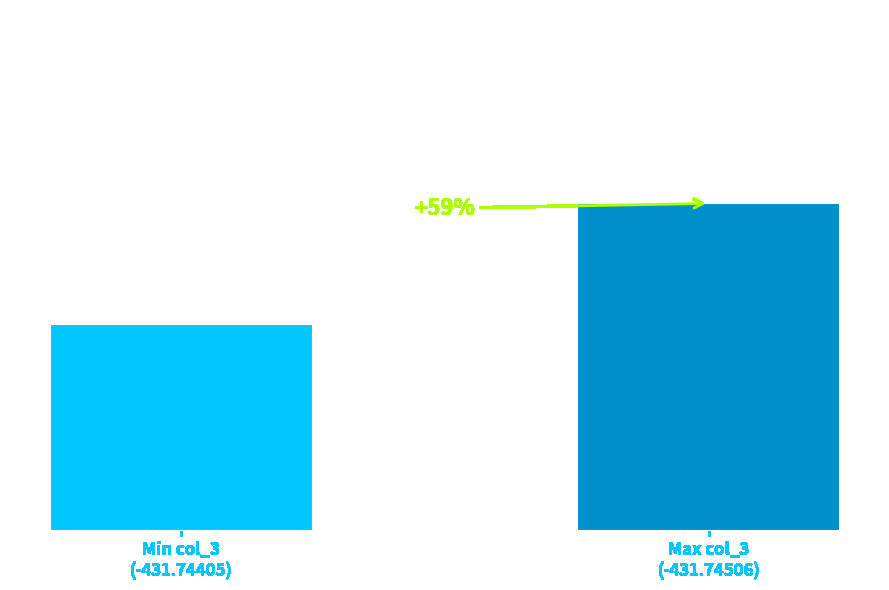

Are the bars horizontal?

No